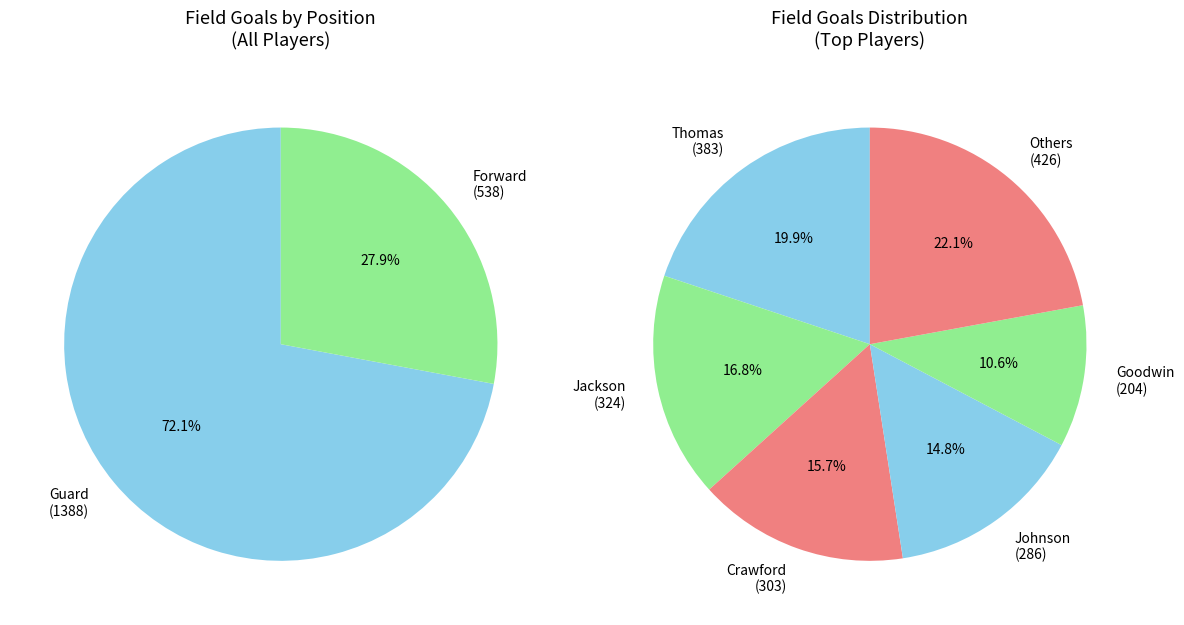

To the nearest percent, what percentage of the pie is Goodwin, Shaq?

11%